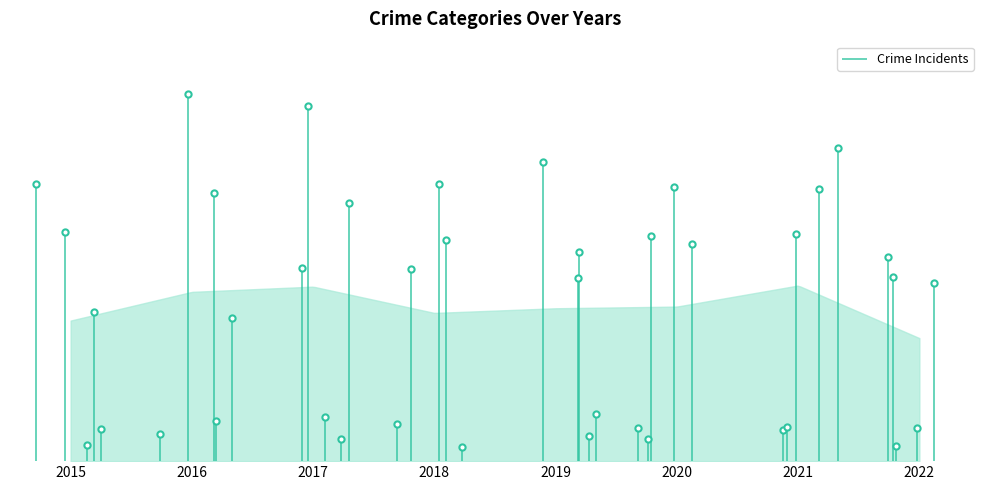

At which category is the sum across all series the highest?

2021